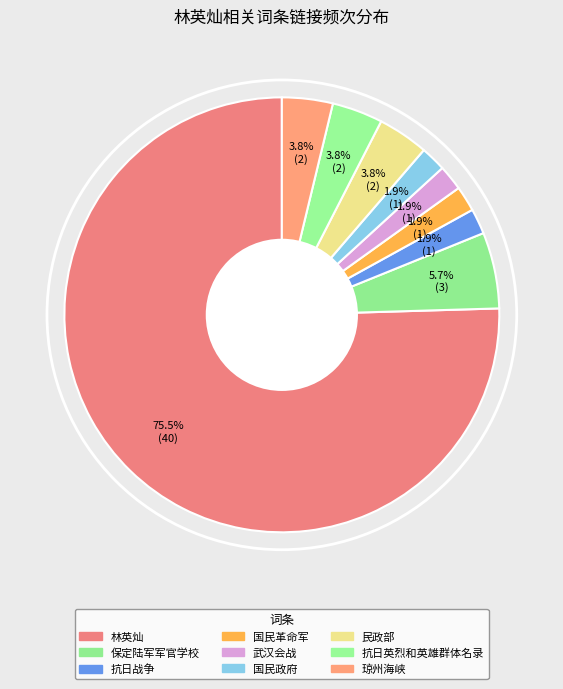

How many slices are in this pie chart?

9